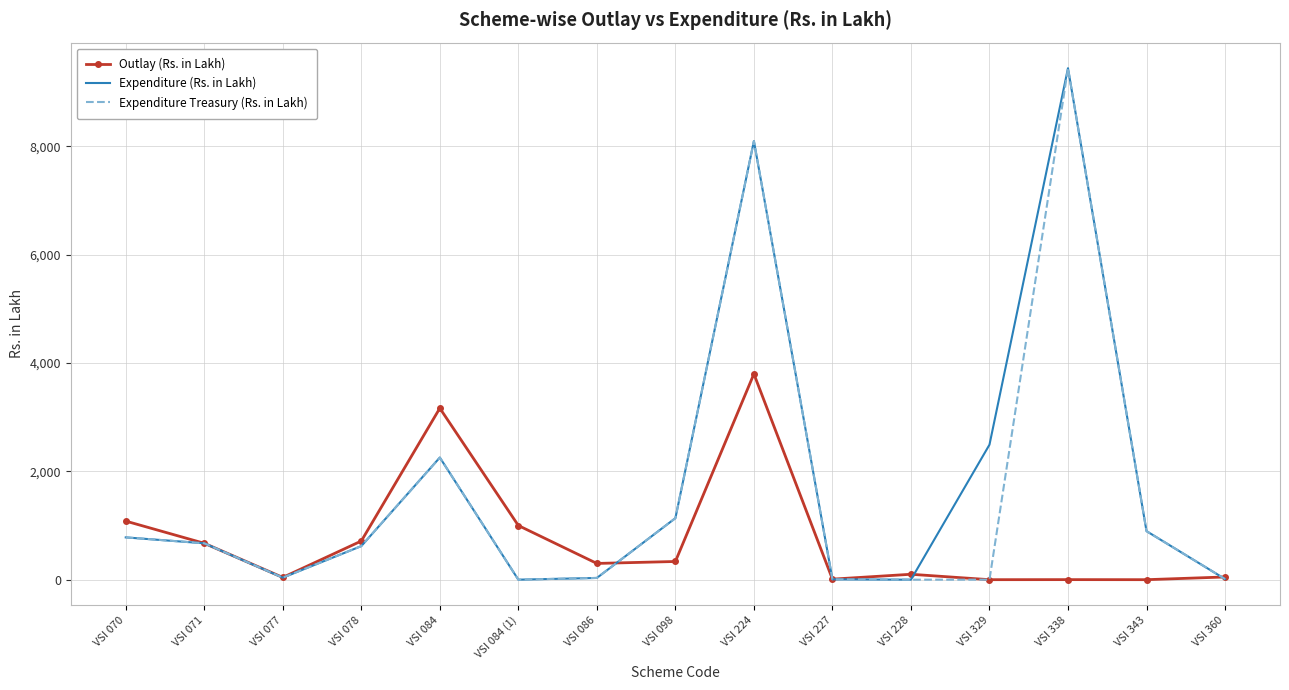

The value of Outlay (Rs. in Lakh) at VSI 224 is 3800.0. True or false?

True